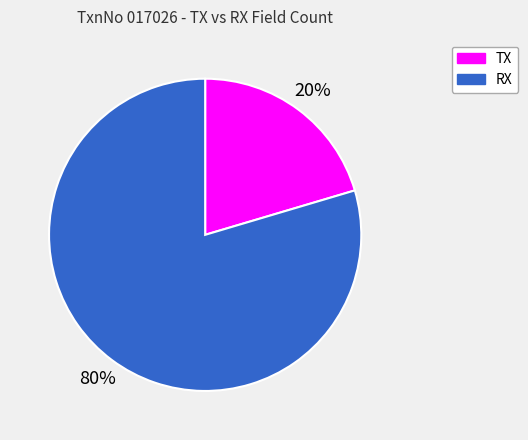

What is the smallest slice in the pie chart?

TX